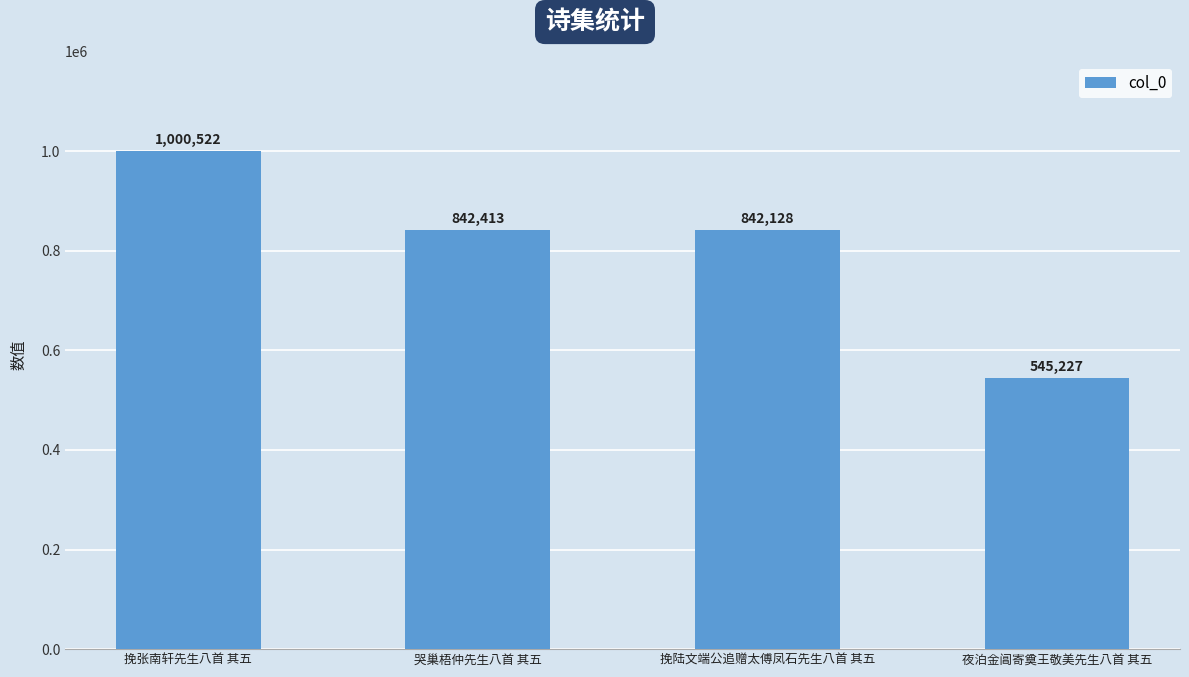

Reading left to right, list all the values displayed in this chart.

挽张南轩先生八首 其五=1000522	哭巢梧仲先生八首 其五=842413	挽陆文端公追赠太傅凤石先生八首 其五=842128	夜泊金阊寄奠王敬美先生八首 其五=545227